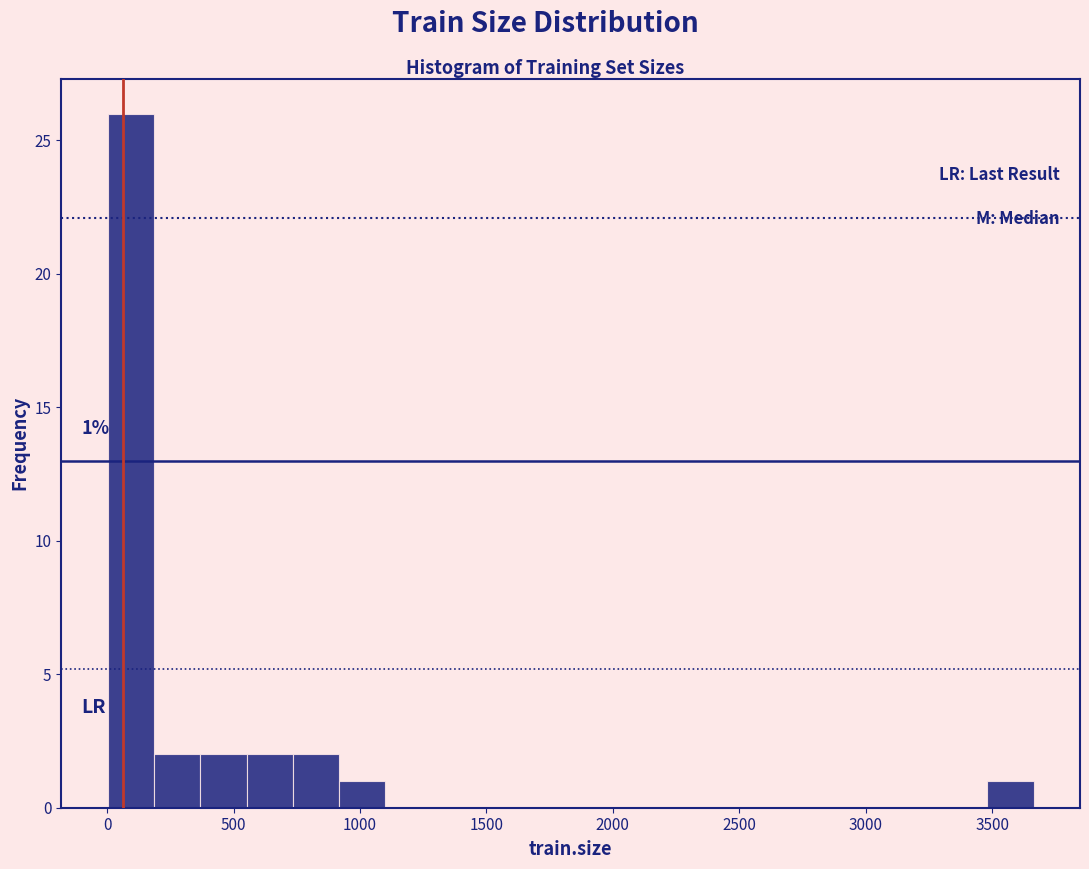

Around what value on the x-axis is the tallest bar? Give the approximate position of its centre, as read against the axis.

100